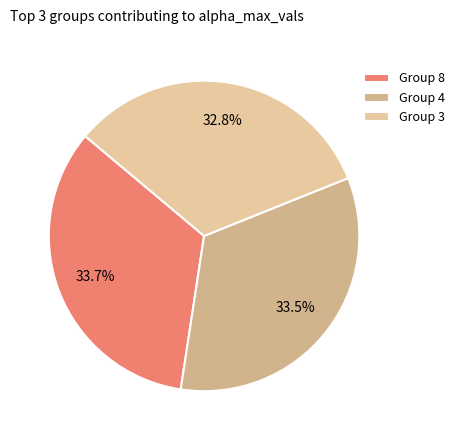

How many segments does this pie chart have?

3